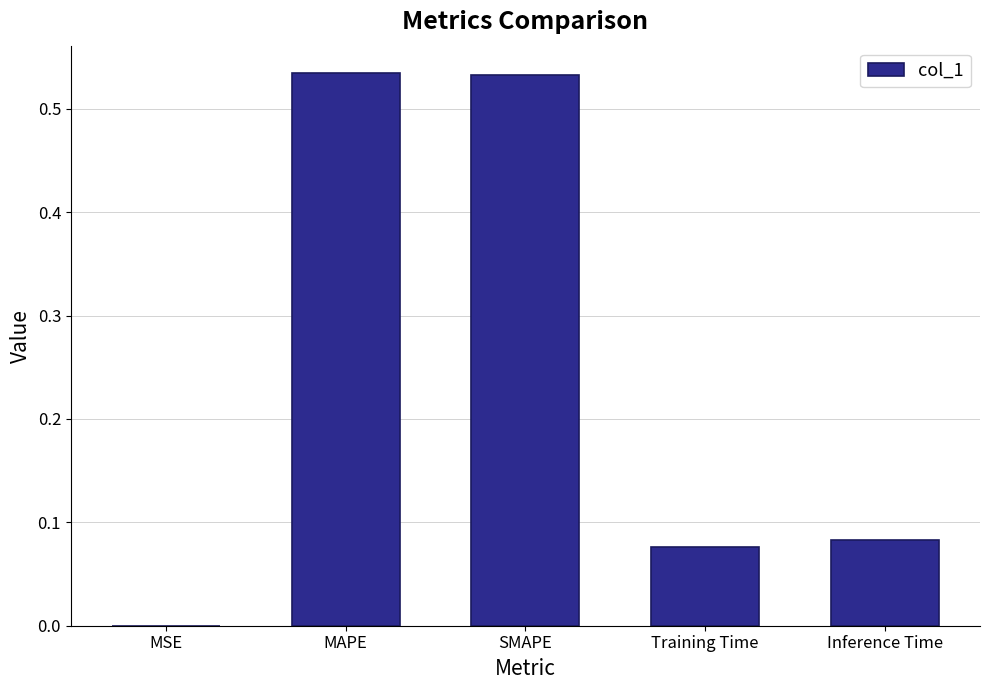

Count the number of data series in this chart.

1